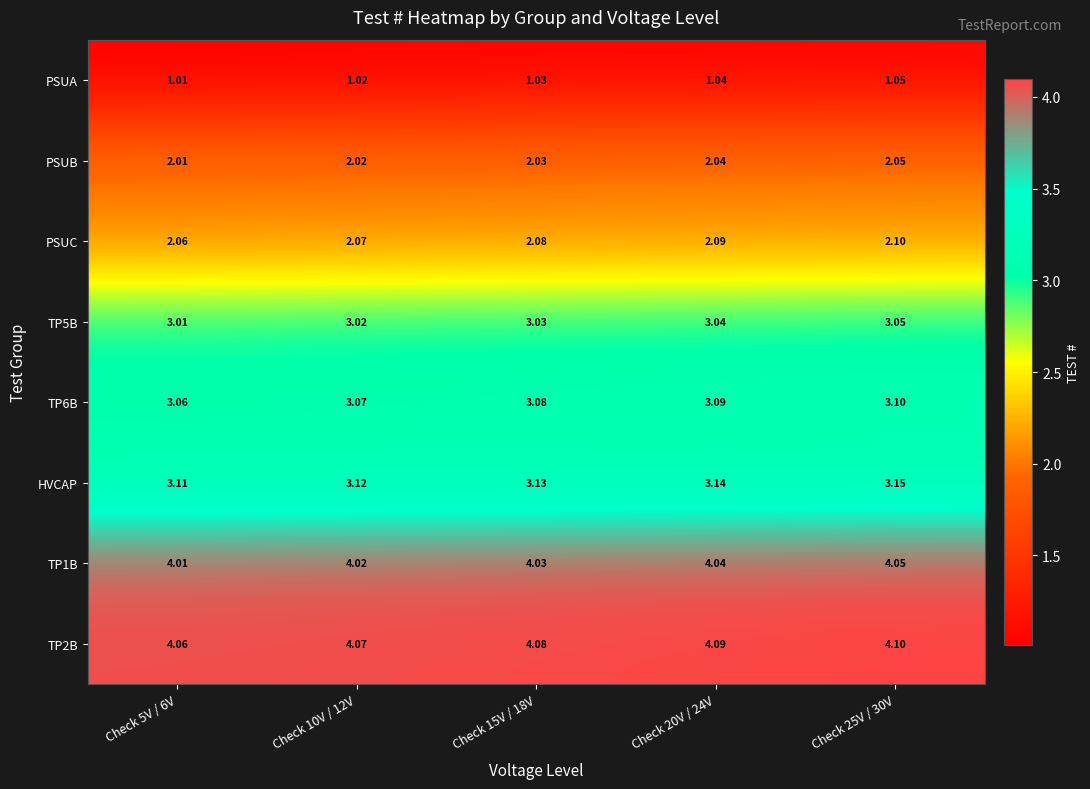

At Check 25V / 30V, list the series in order from smallest to largest.

PSUA, PSUB, PSUC, TP5B, TP6B, HVCAP, TP1B, TP2B